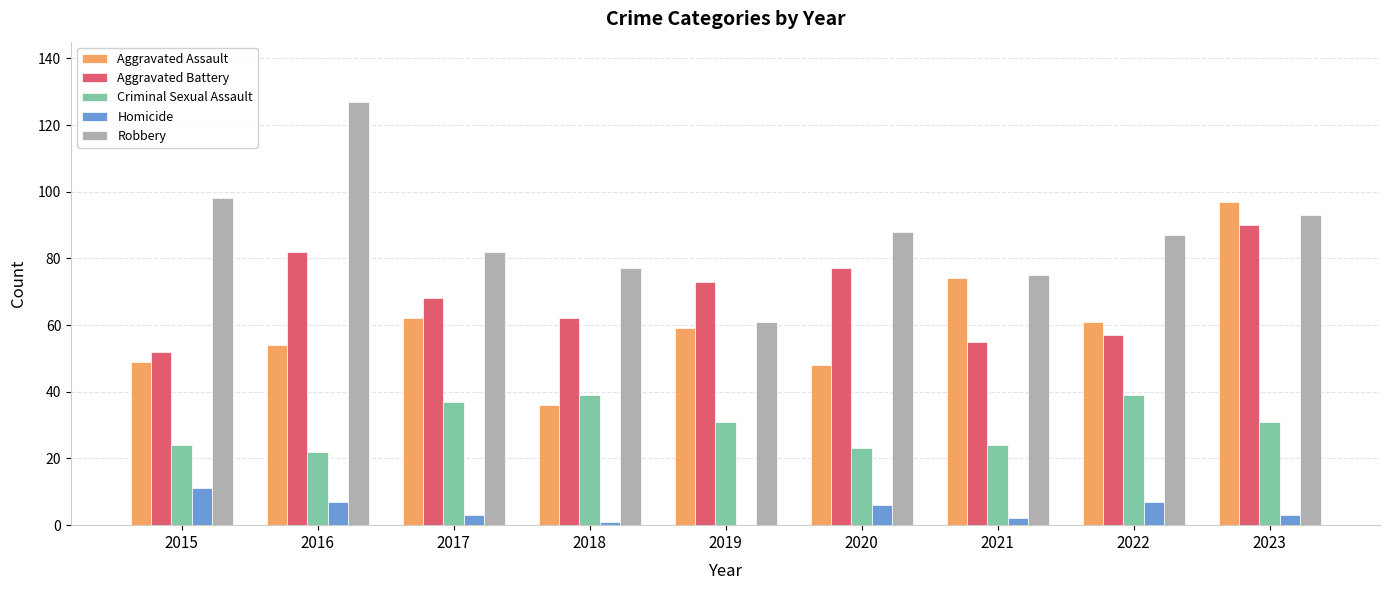

Is it true that Criminal Sexual Assault equals 8 at 2015?

False